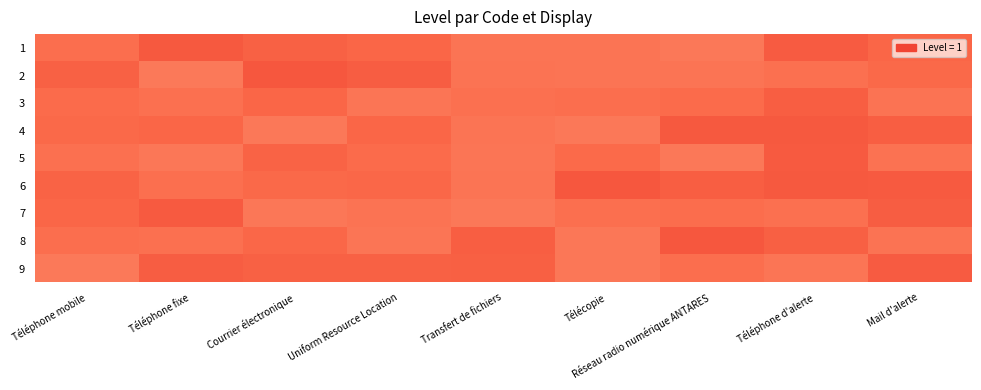

Which series has the largest total across all categories?

6